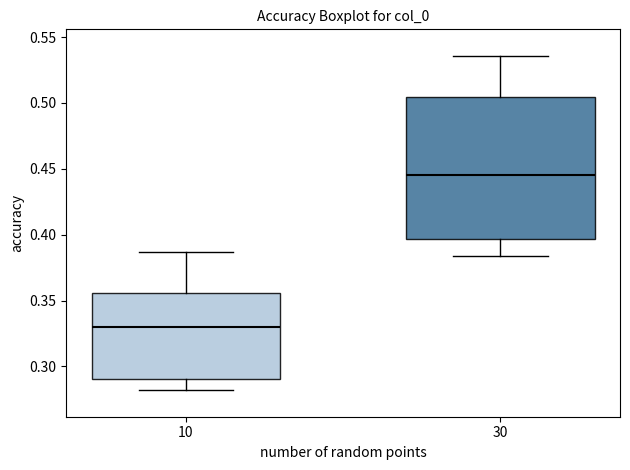

Reading left to right, read every box against the y-axis: the position of its median line, the range the box covers, and the ends of its whiskers. The values are not printed on the chart, so give them approximately, as read against the axis.

10: median 0.330, box 0.290 to 0.355, whiskers 0.280 to 0.385
30: median 0.445, box 0.395 to 0.505, whiskers 0.385 to 0.535